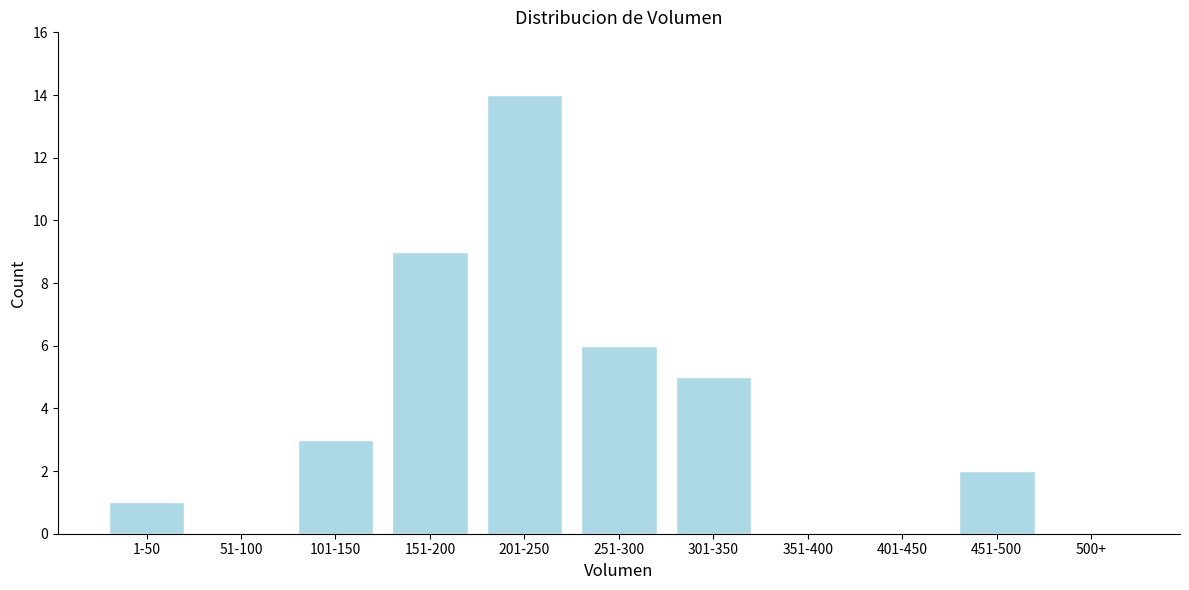

Reading left to right, extract all data points from this chart.

1-50=1	51-100=0	101-150=3	151-200=9	201-250=14	251-300=6	301-350=5	351-400=0	401-450=0	451-500=2	500+=0